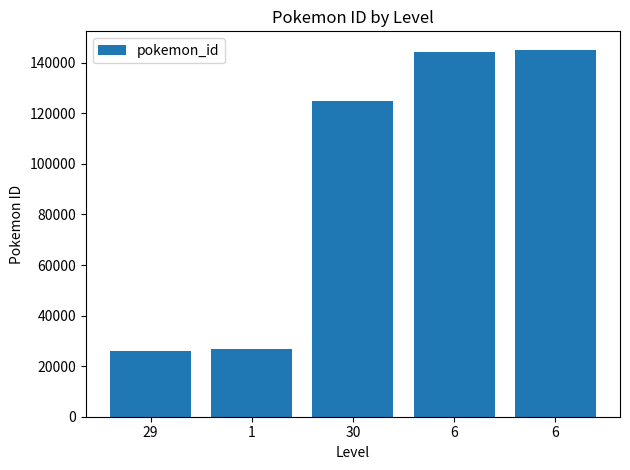

True or false: the data shows 84804 at 6.

False